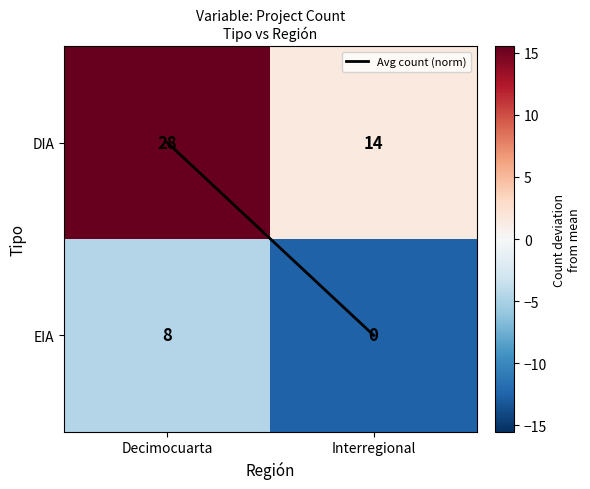

What is the difference between the highest and lowest values at Interregional?

14